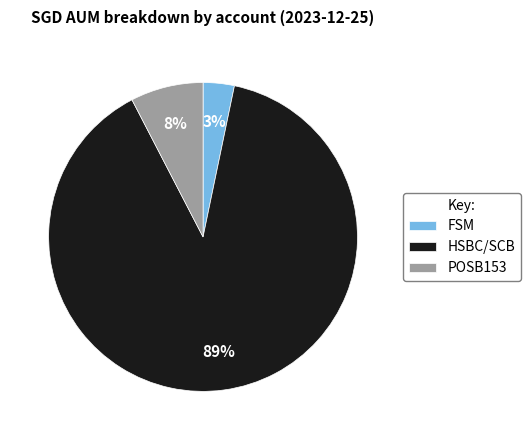

What percentage is the POSB153 slice, to the nearest percent?

8%